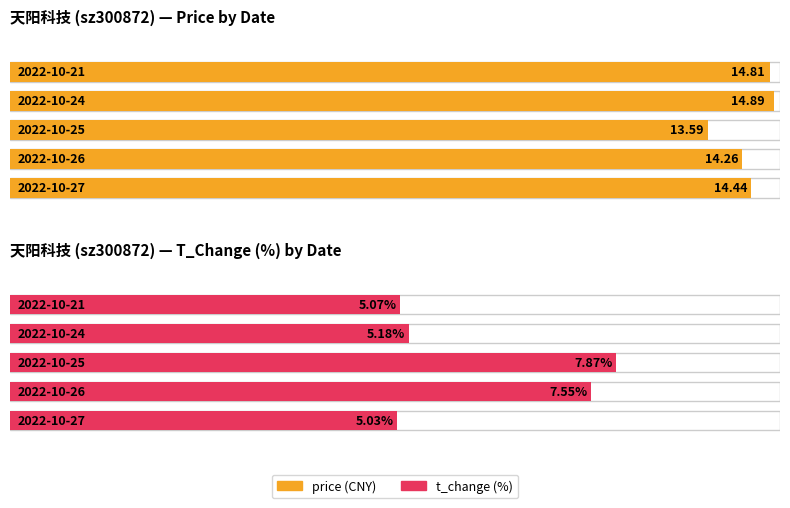

Rank the series by their average value, from lowest to highest.

t_change, price